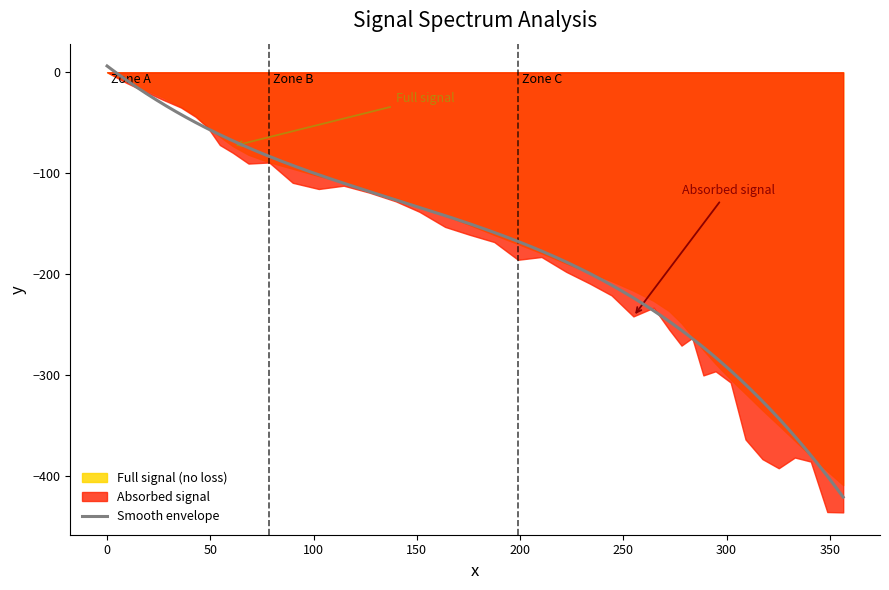

Does the chart have visible grid lines?

No